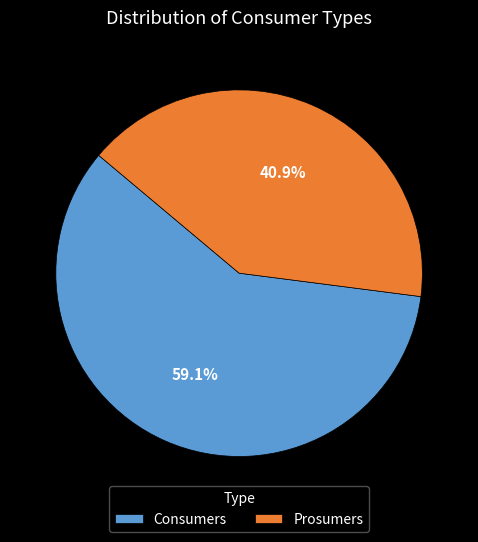

Which has a higher value, Consumers or Prosumers?

Consumers